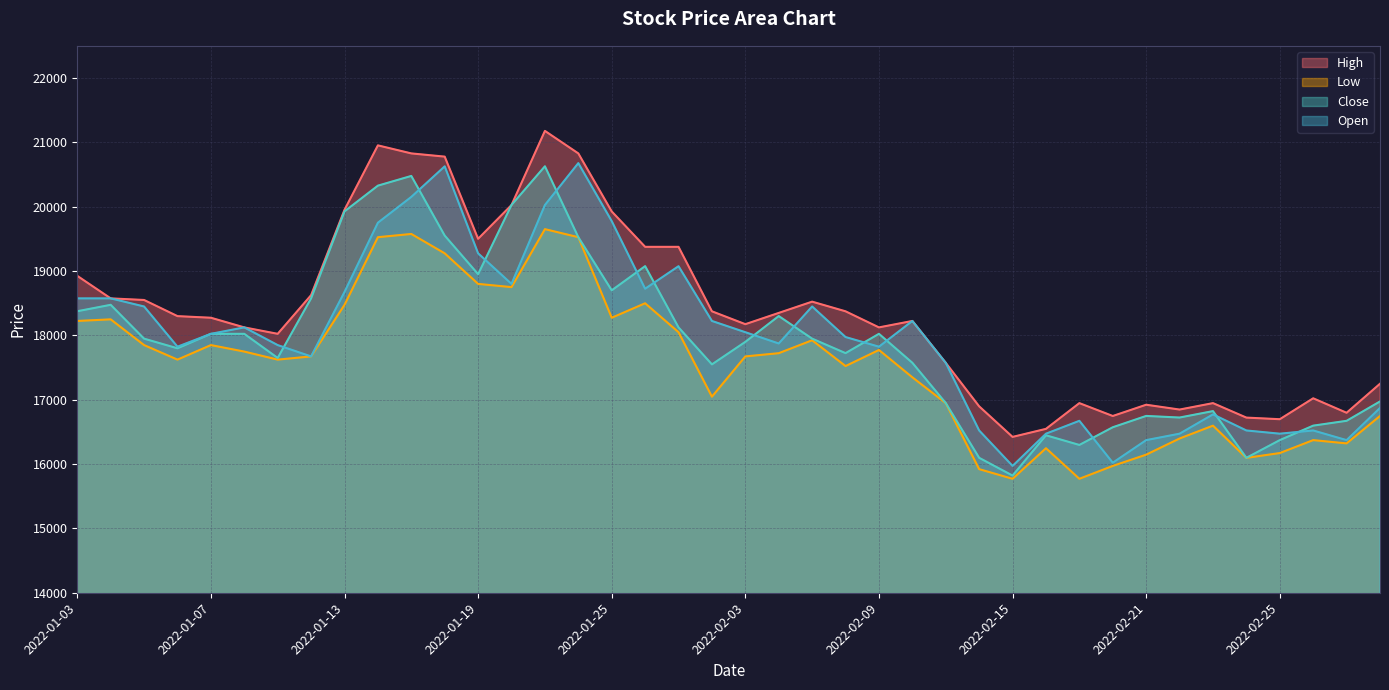

Count the number of data series in this chart.

4